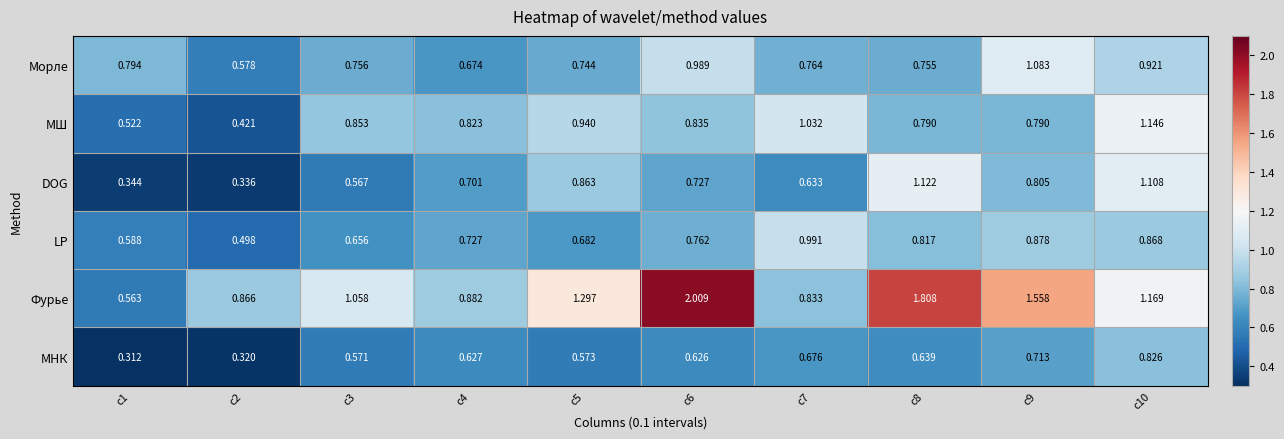

Which series has the largest total across all categories?

Фурье